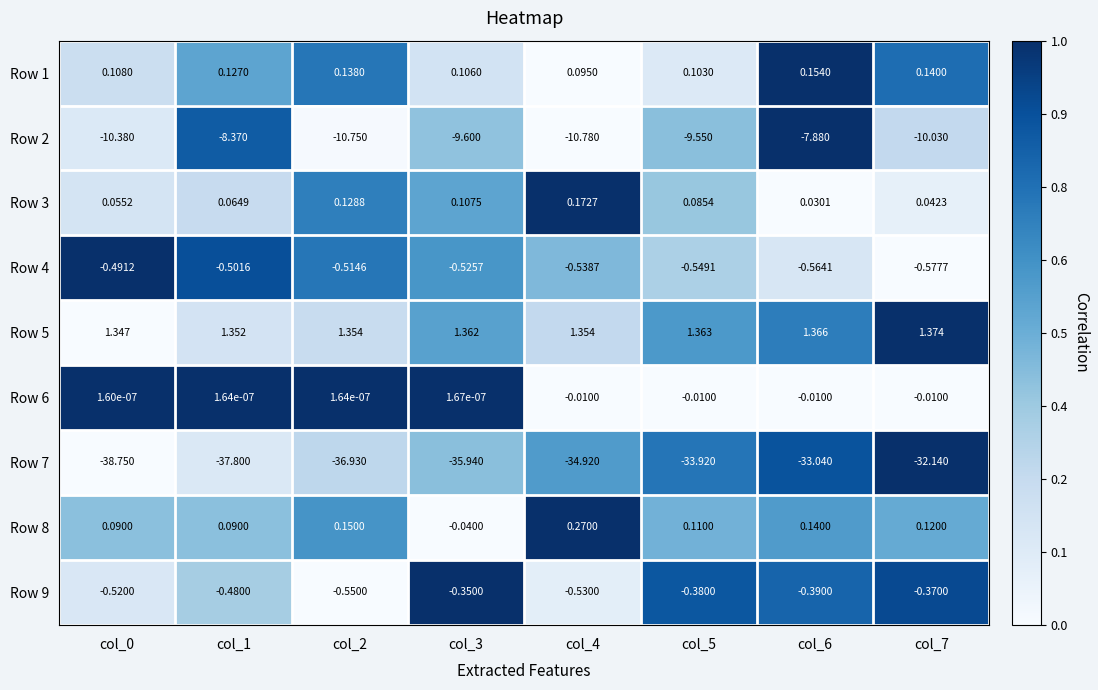

What is the spread (max minus min) of values at col_7?

33.5